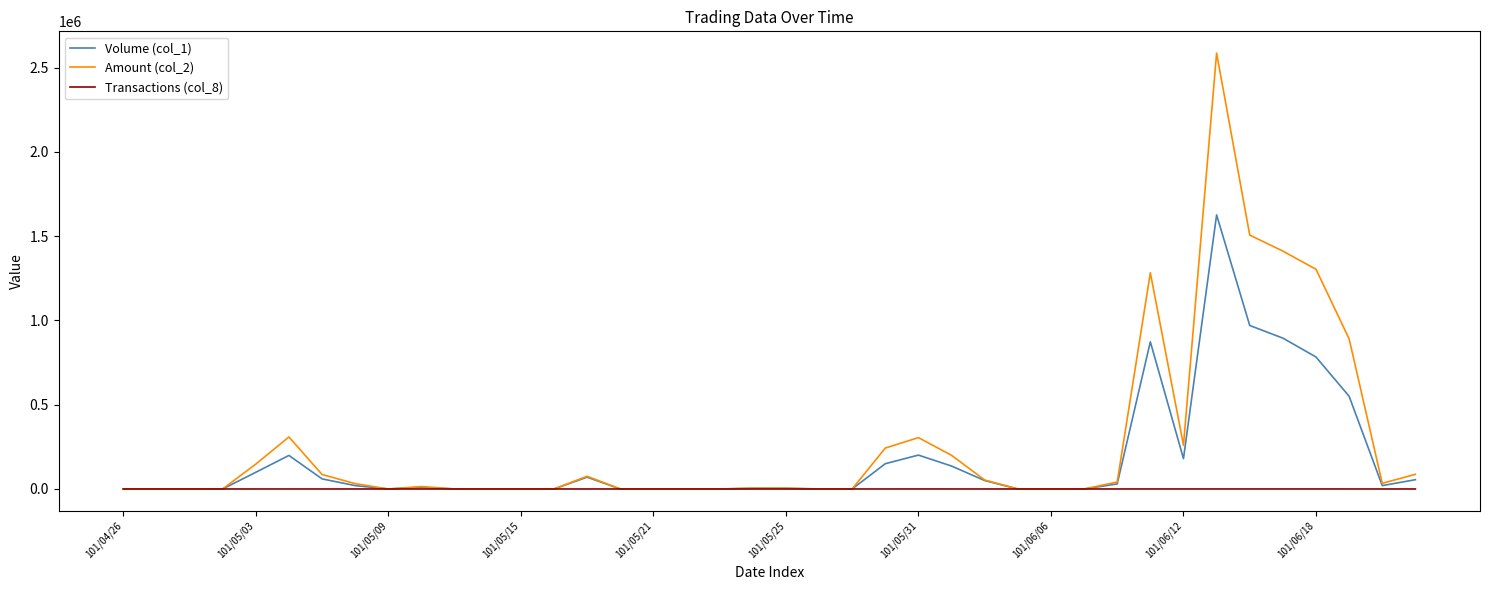

List the series in order of their peak value, lowest first.

Transactions (col_8), Volume (col_1), Amount (col_2)